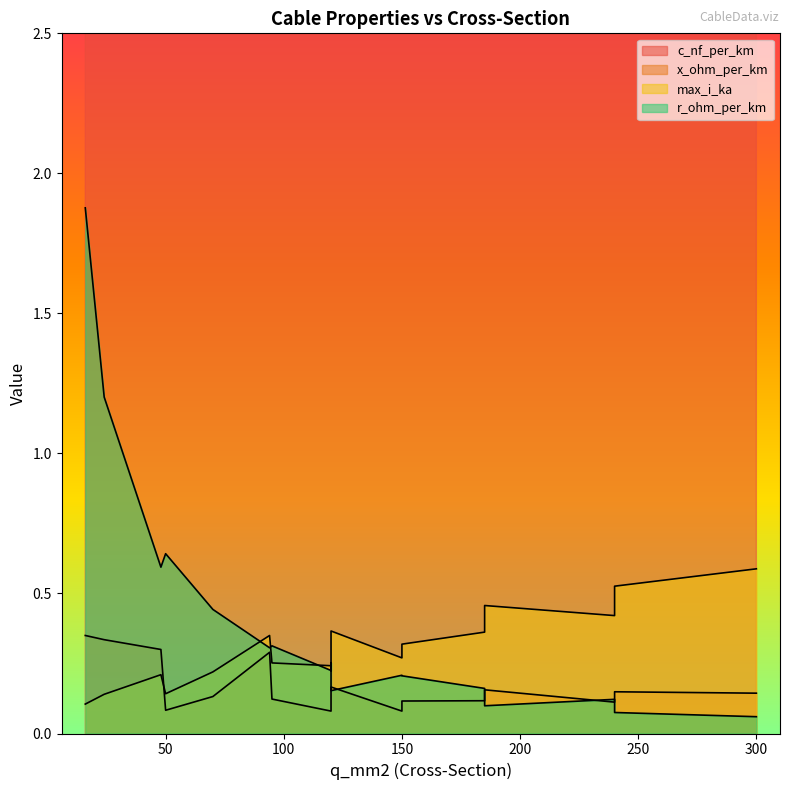

What is the smallest value displayed?

0.1